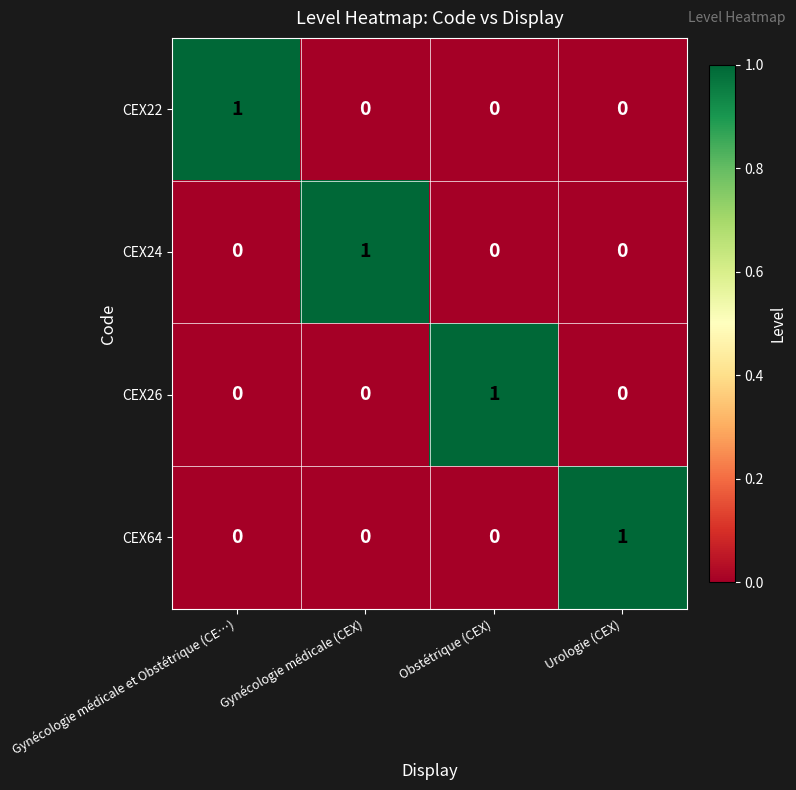

How many categories are shown in the chart?

4